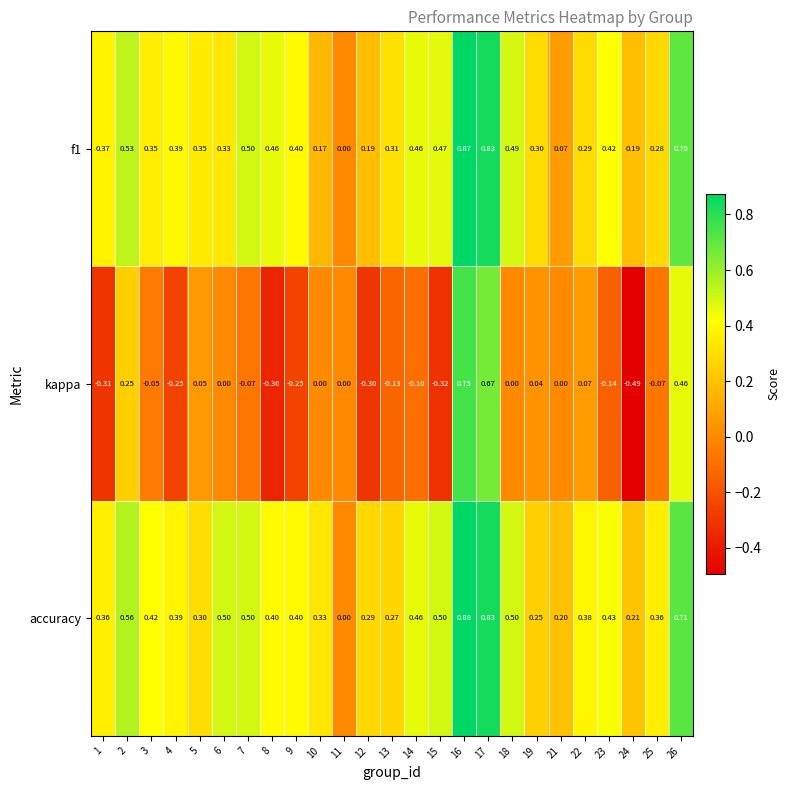

Which series changed the most between 5 and 12?

kappa